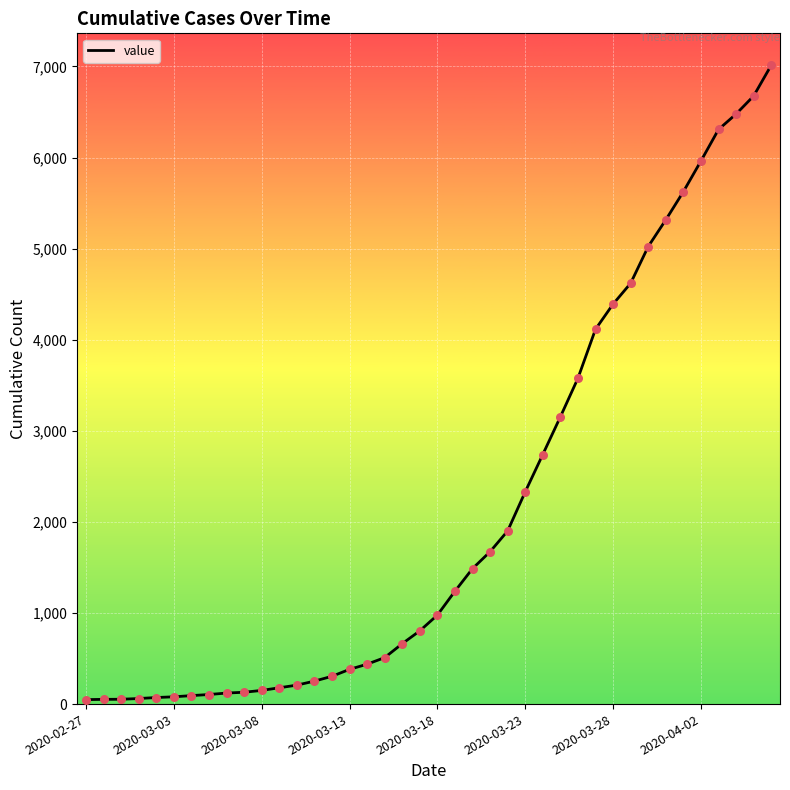

What is the difference between the maximum and minimum values?

6964